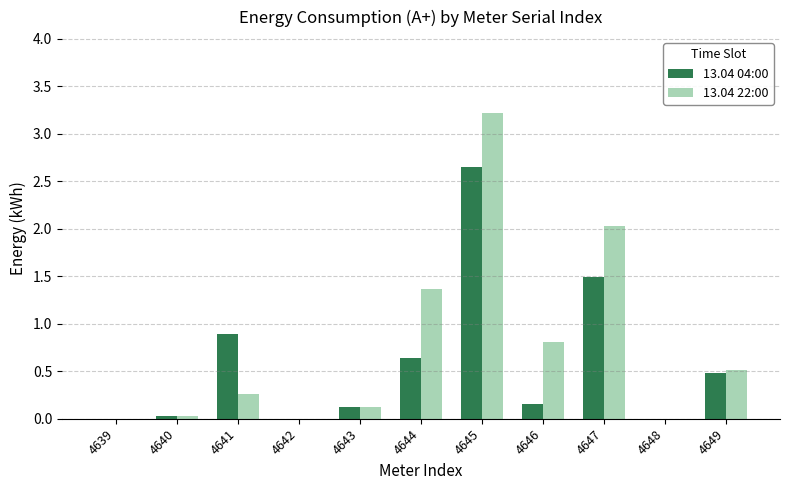

What is the sum of all 13.04 04:00 values?

6.5